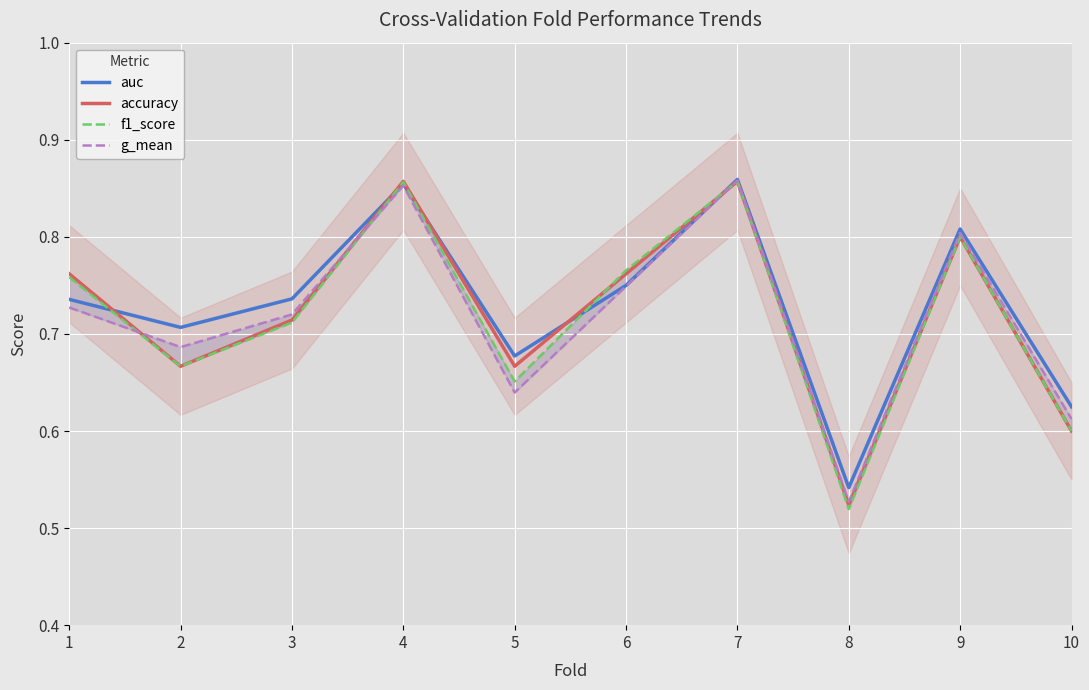

Is it true that auc equals 0.9 at 5?

False